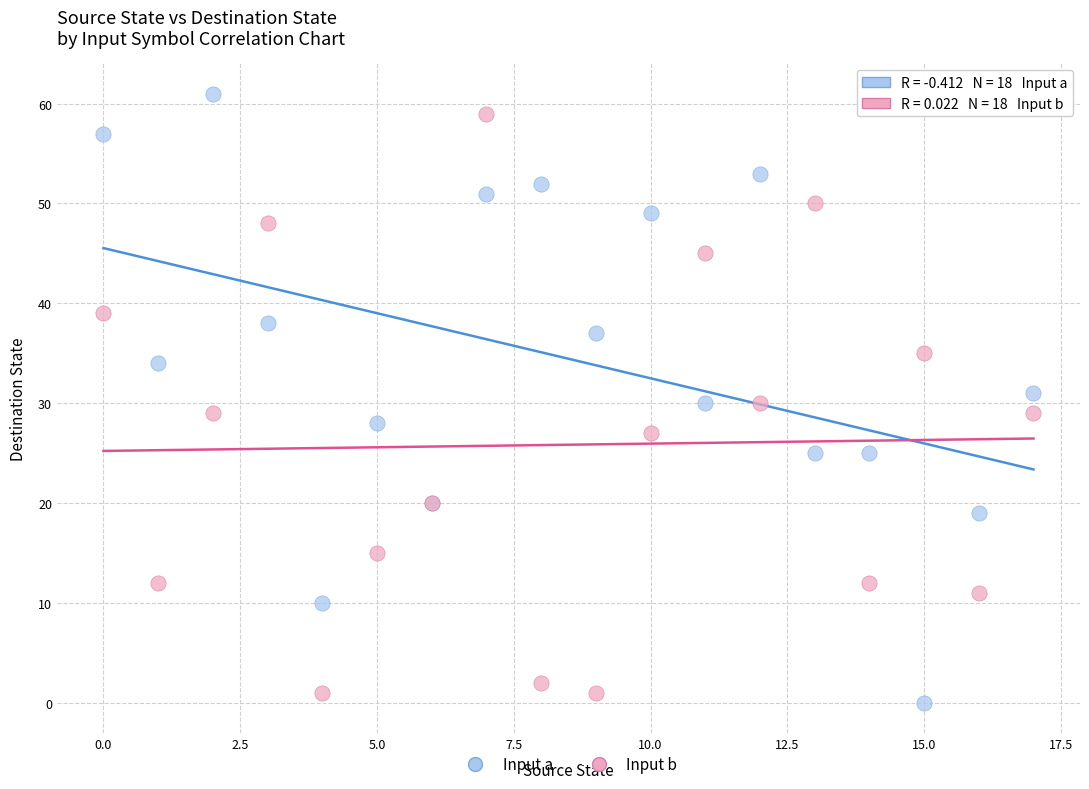

What are all the series names shown in the legend?

Input a, Input b